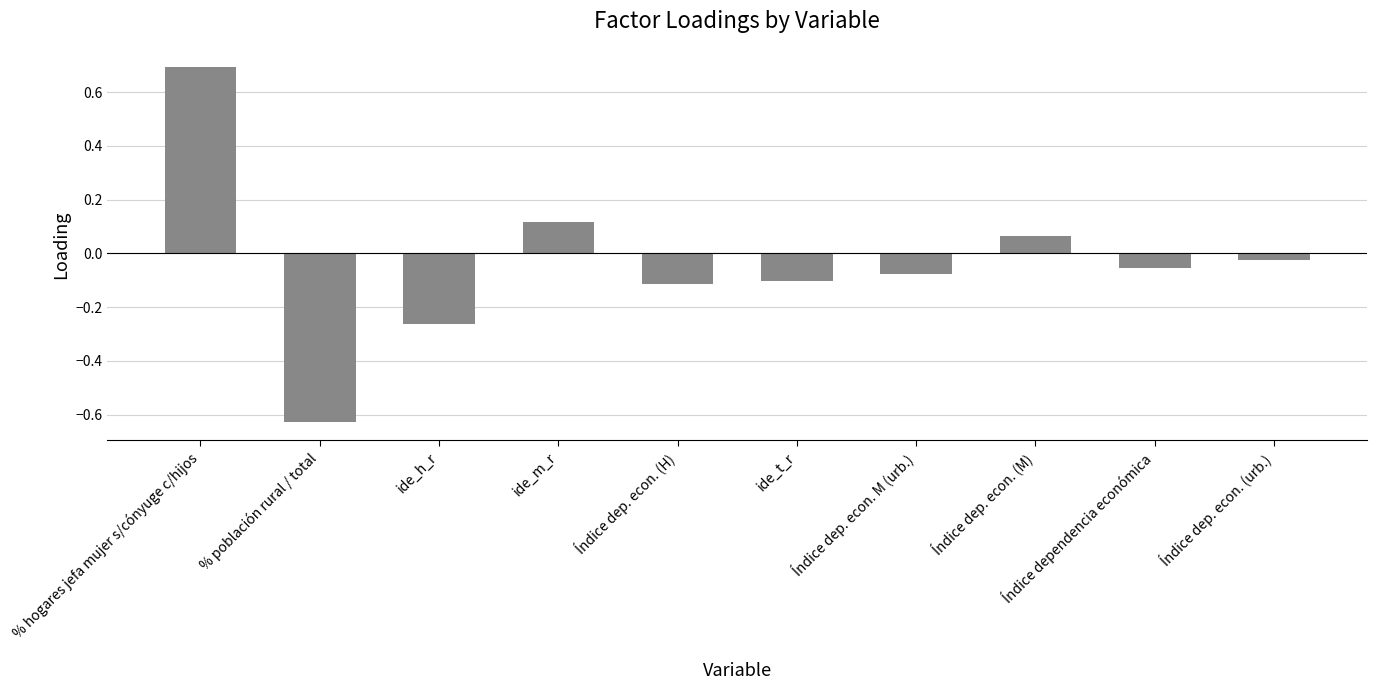

How many categories are shown in the chart?

10